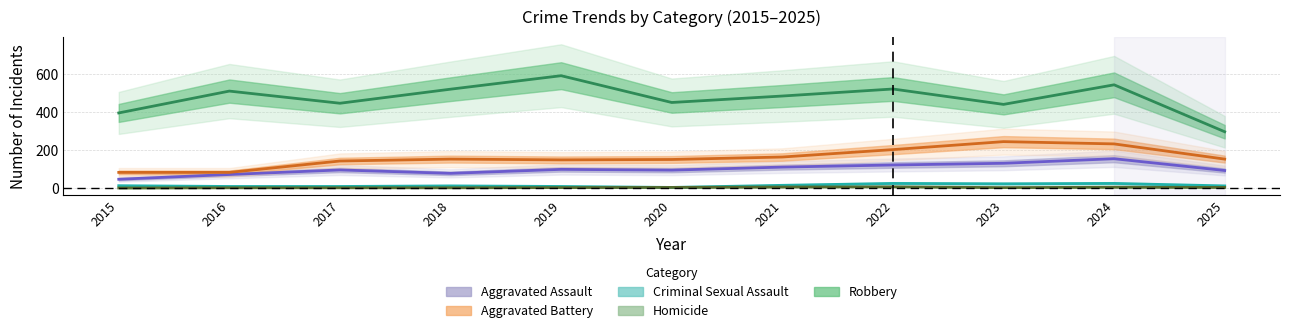

List the series in order of their peak value, lowest first.

Homicide, Criminal Sexual Assault, Aggravated Assault, Aggravated Battery, Robbery